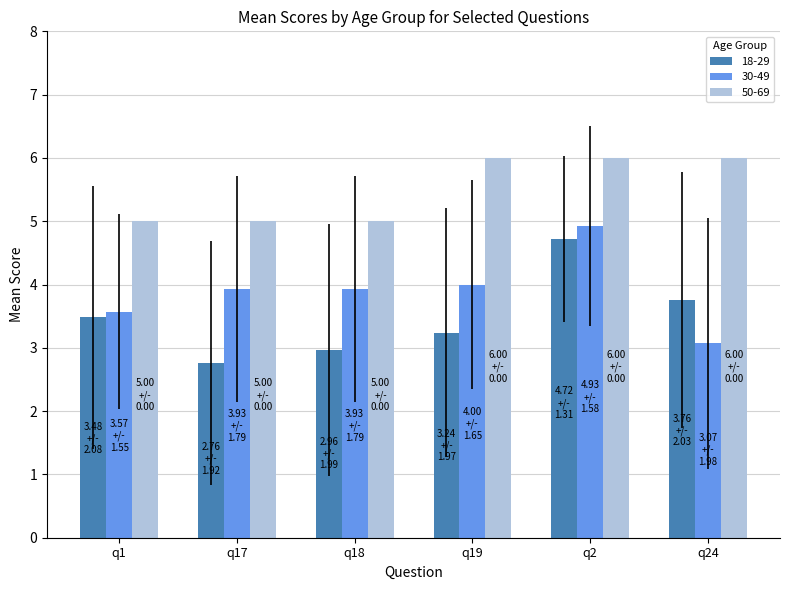

What is the maximum value for 30-49?

4.9